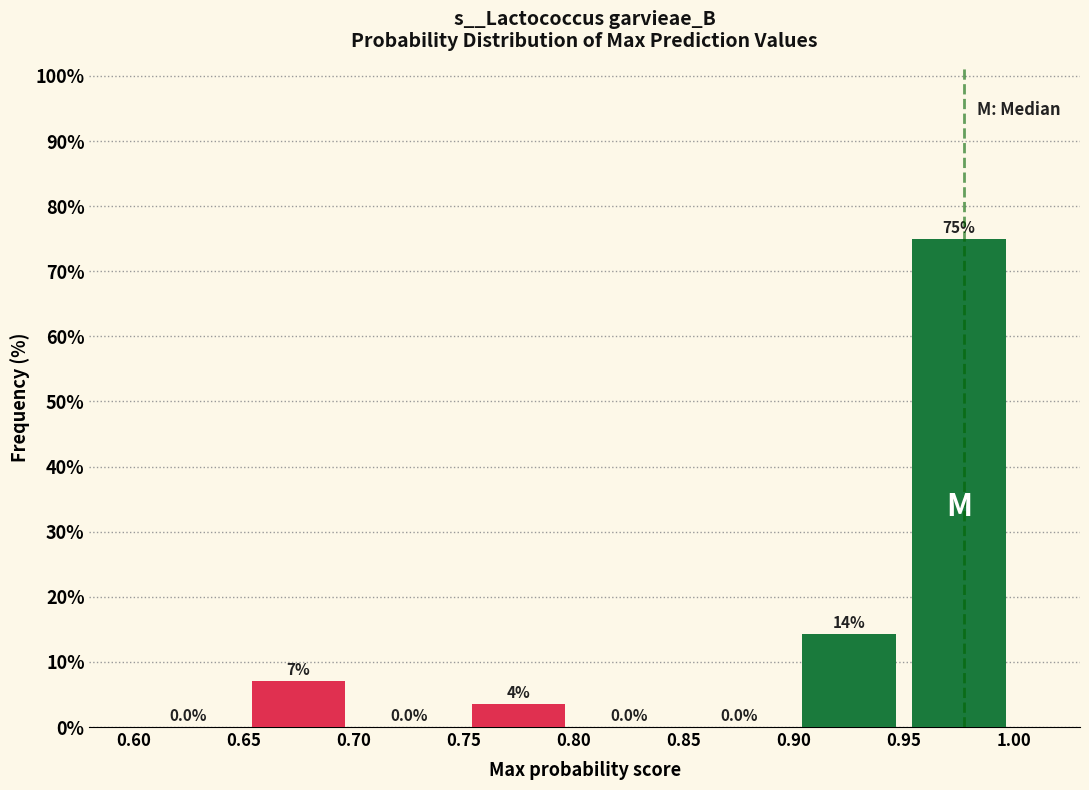

Which range on the x-axis has the tallest bar?

0.95 to 1.00